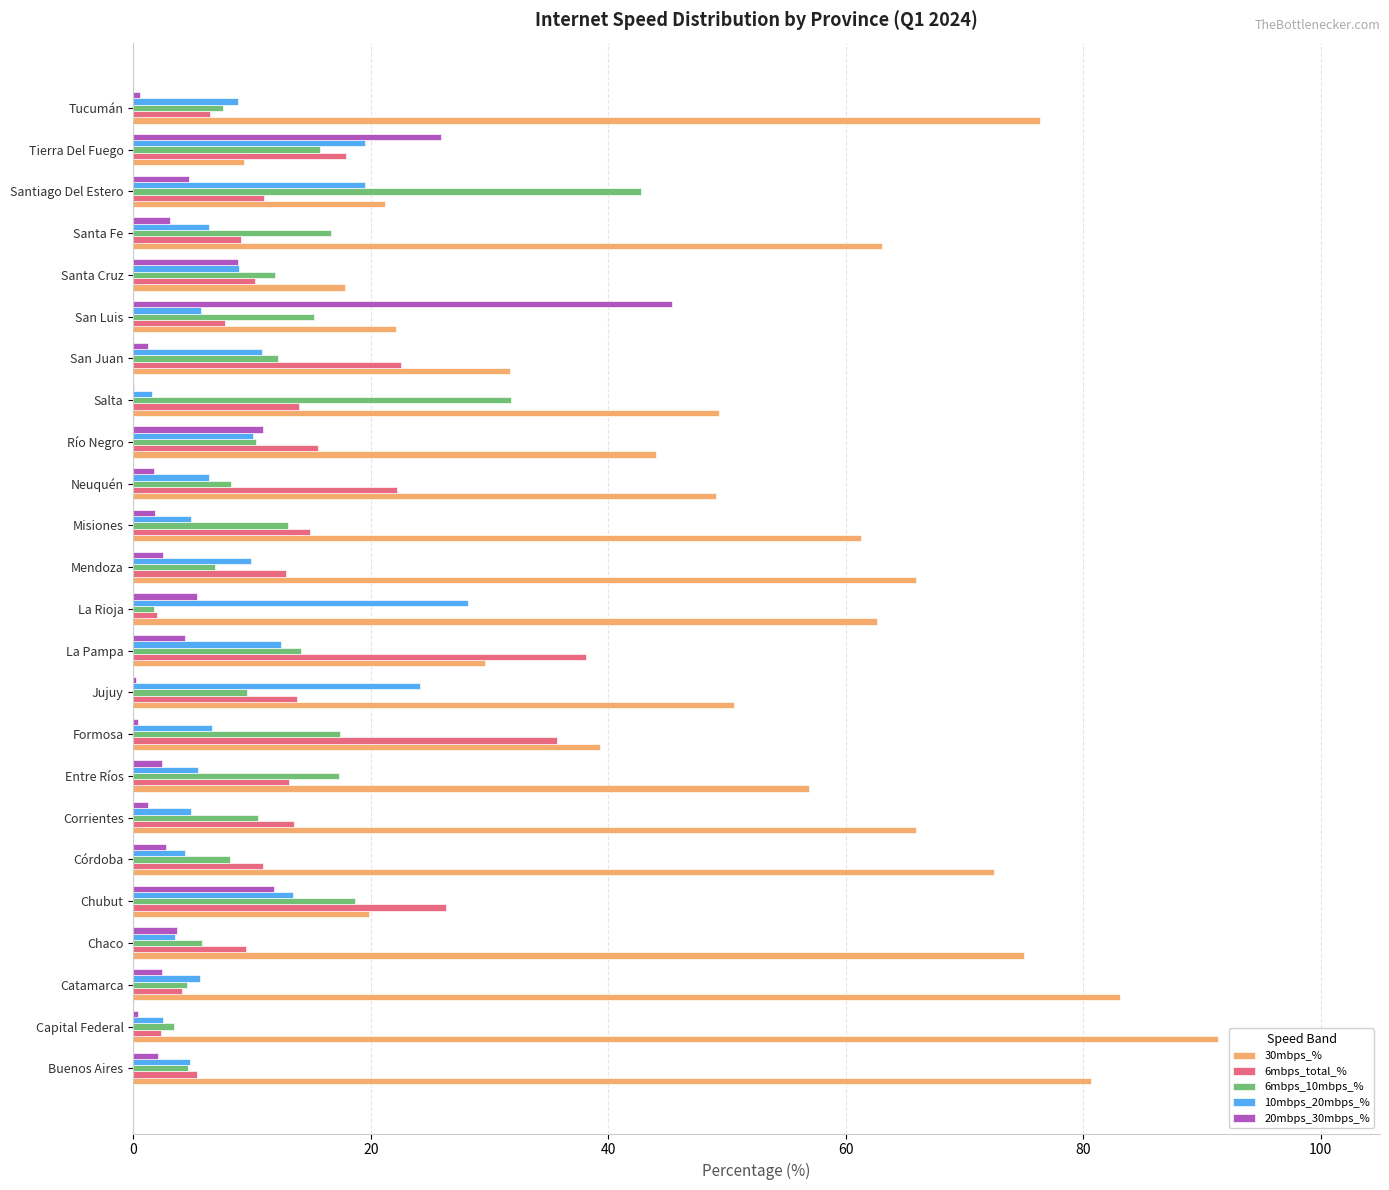

Which category has the highest value in the 6mbps_total_% series?

La Pampa